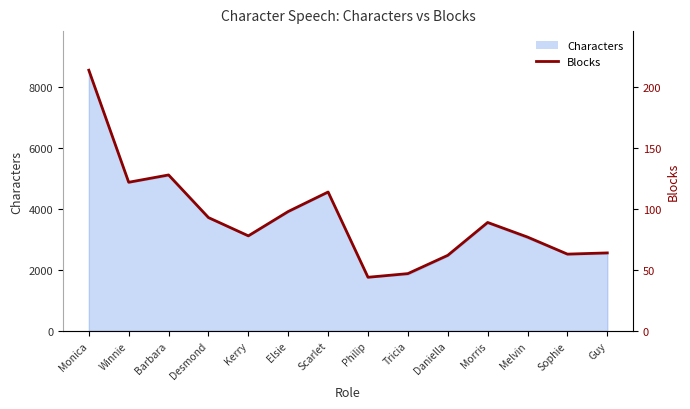

What position from the left is Guy?

14